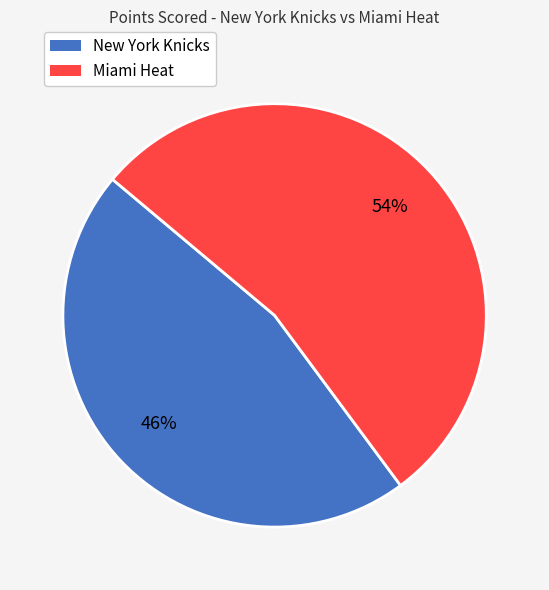

Count the number of slices in the pie.

2